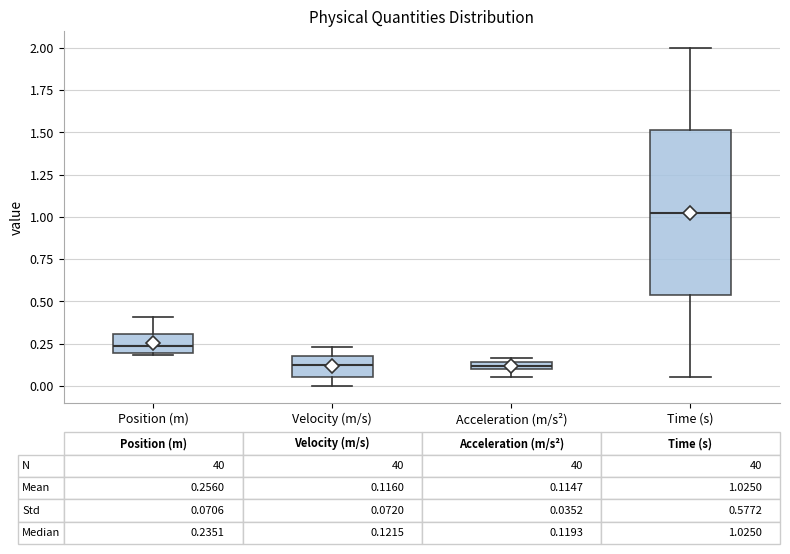

Which box is the tallest, from its lower edge to its upper edge?

Time (s)